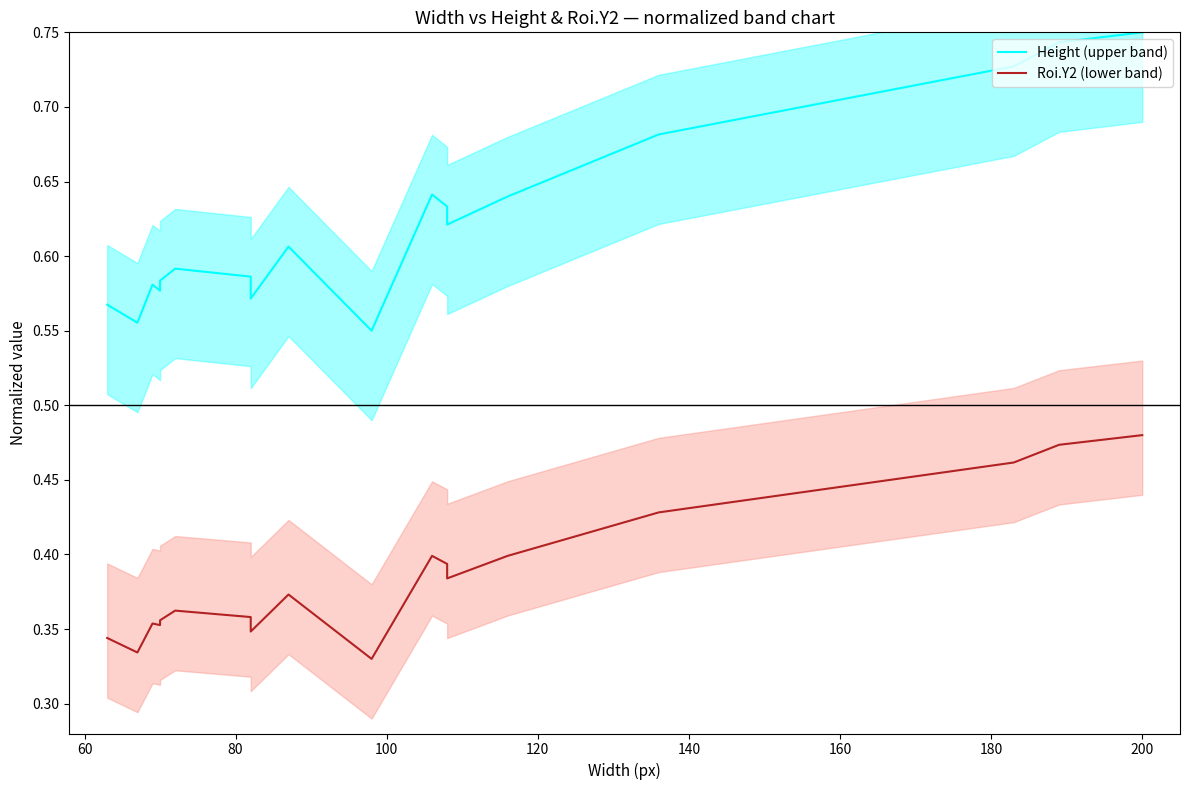

What are all the series names shown in the legend?

Height (upper band), Roi.Y2 (lower band)